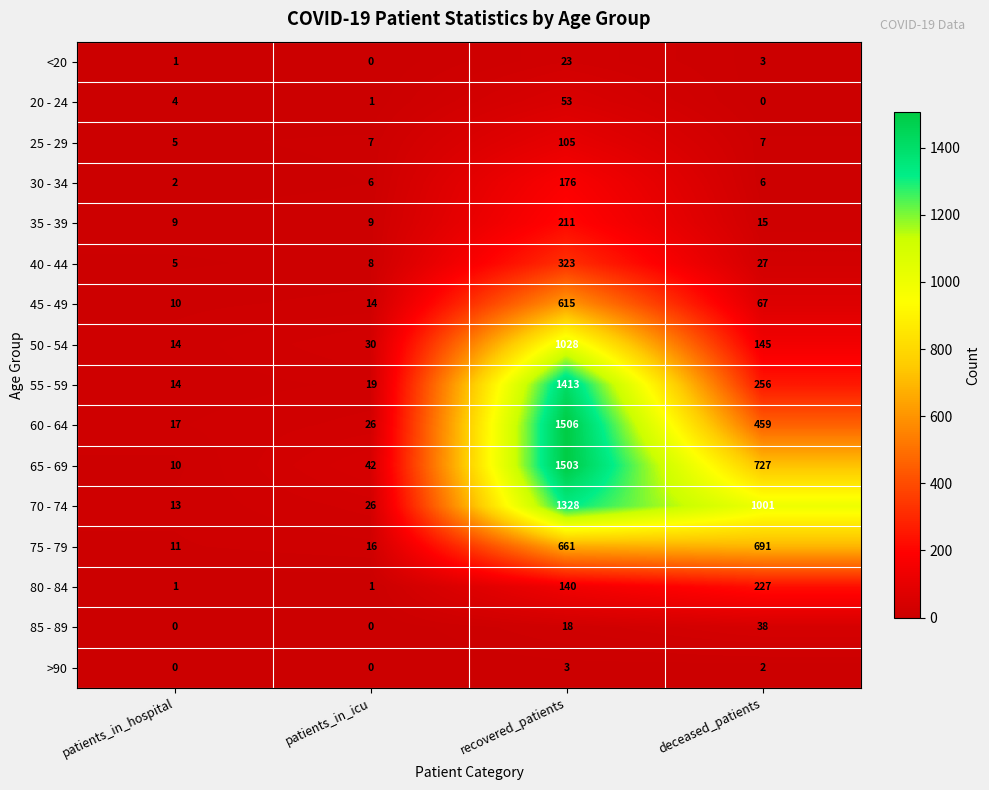

At which label does 55 - 59 reach its peak?

recovered_patients